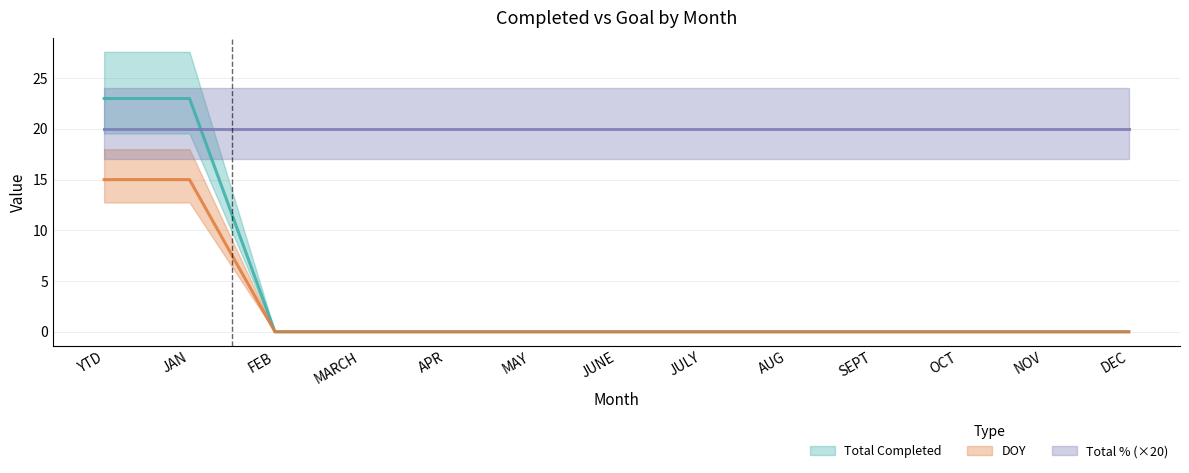

Which category has the lowest value in the Total Completed series?

FEB